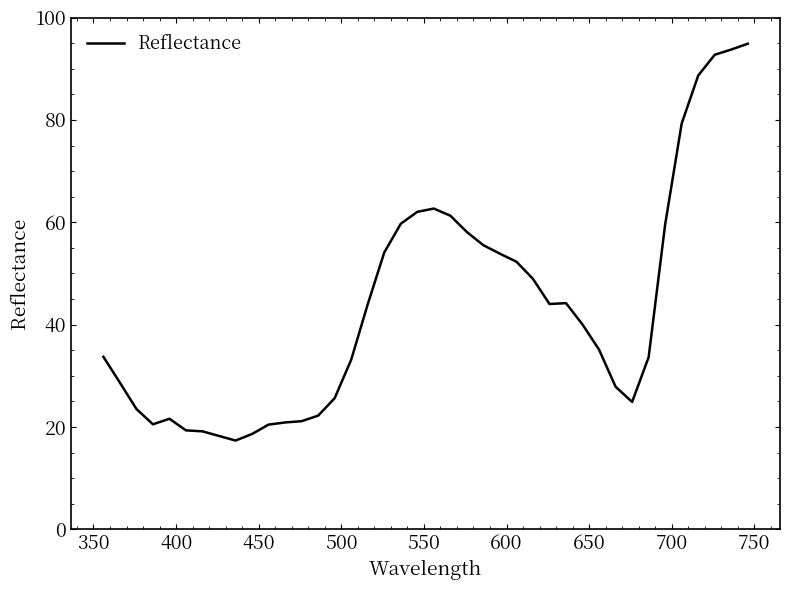

What is the difference between the maximum and minimum values?

77.5